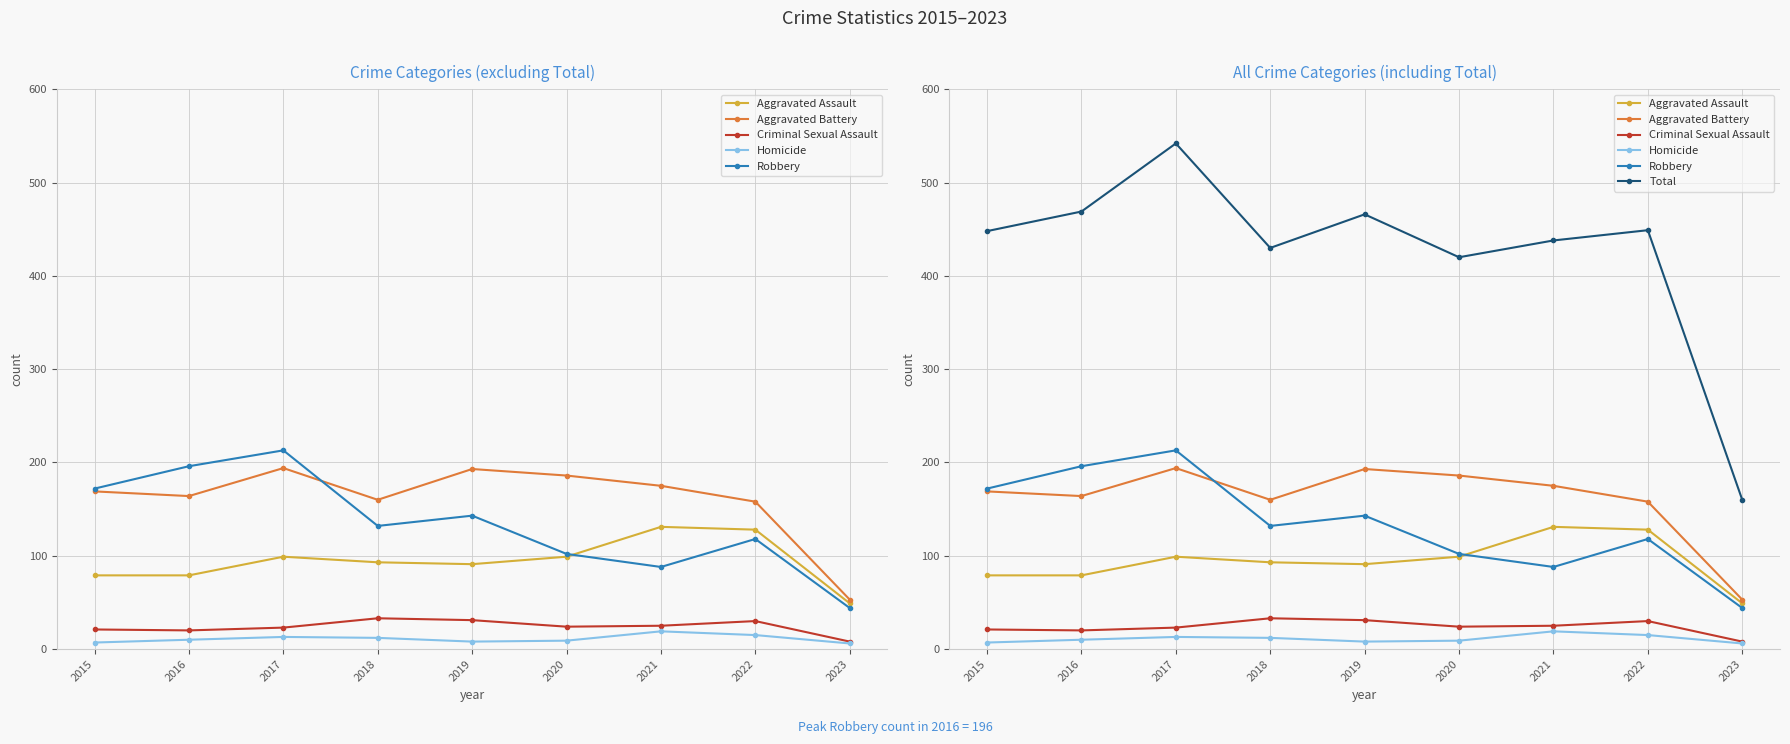

Reading left to right, extract all data points from this chart.

Aggravated Assault: 79	79	99	93	91	99	131	128	49
Aggravated Battery: 169	164	194	160	193	186	175	158	53
Criminal Sexual Assault: 21	20	23	33	31	24	25	30	8
Homicide: 7	10	13	12	8	9	19	15	6
Robbery: 172	196	213	132	143	102	88	118	44
Total: 448	469	542	430	466	420	438	449	160